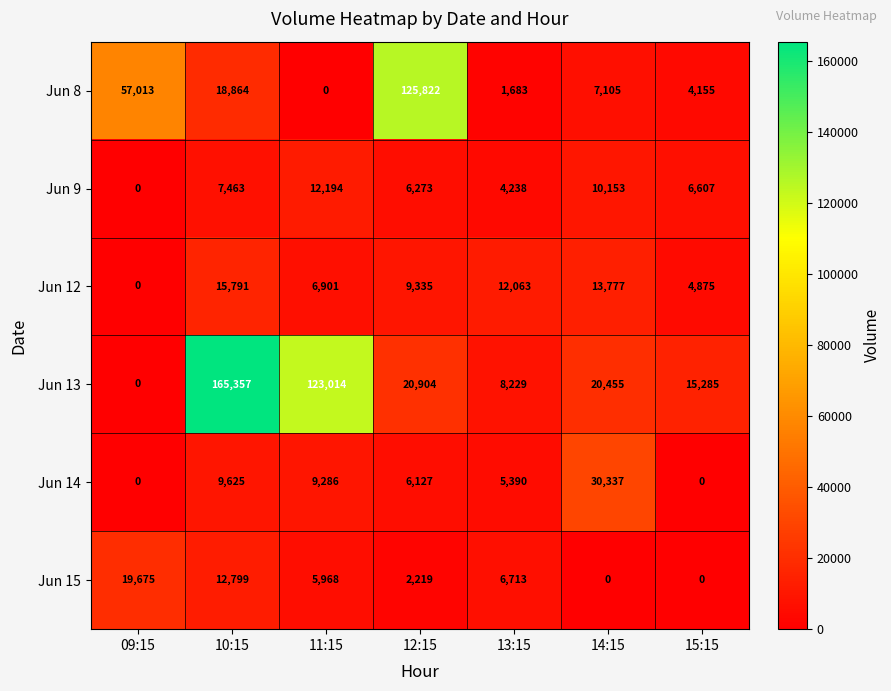

List the series in order of their peak value, highest first.

Jun 13, Jun 8, Jun 14, Jun 15, Jun 12, Jun 9